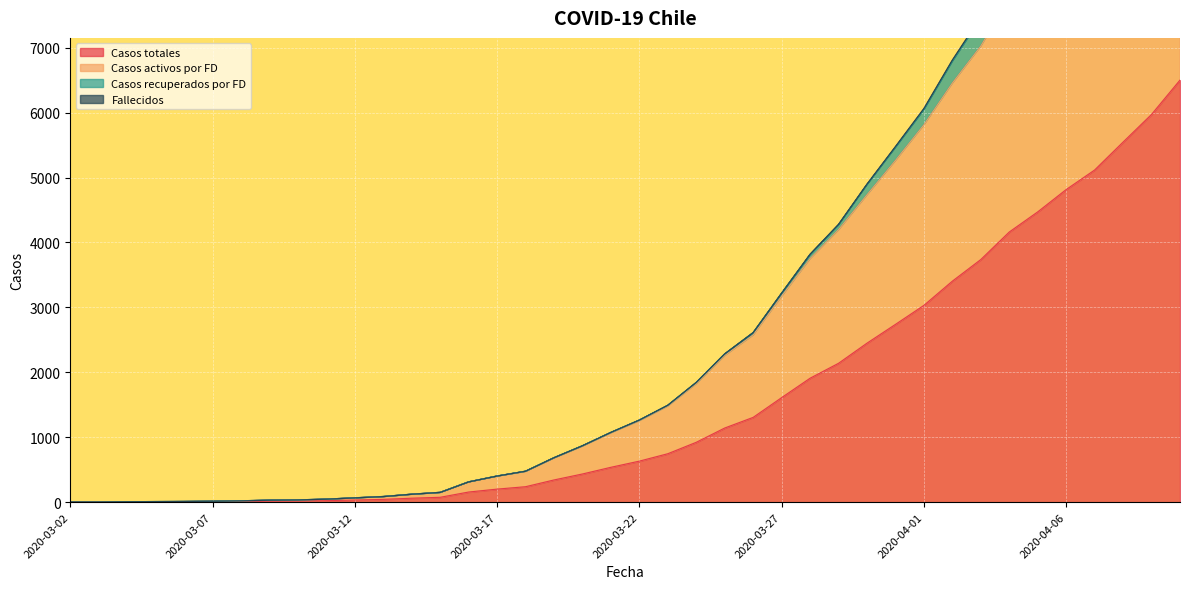

At which category is the sum across all series the highest?

2020-04-10